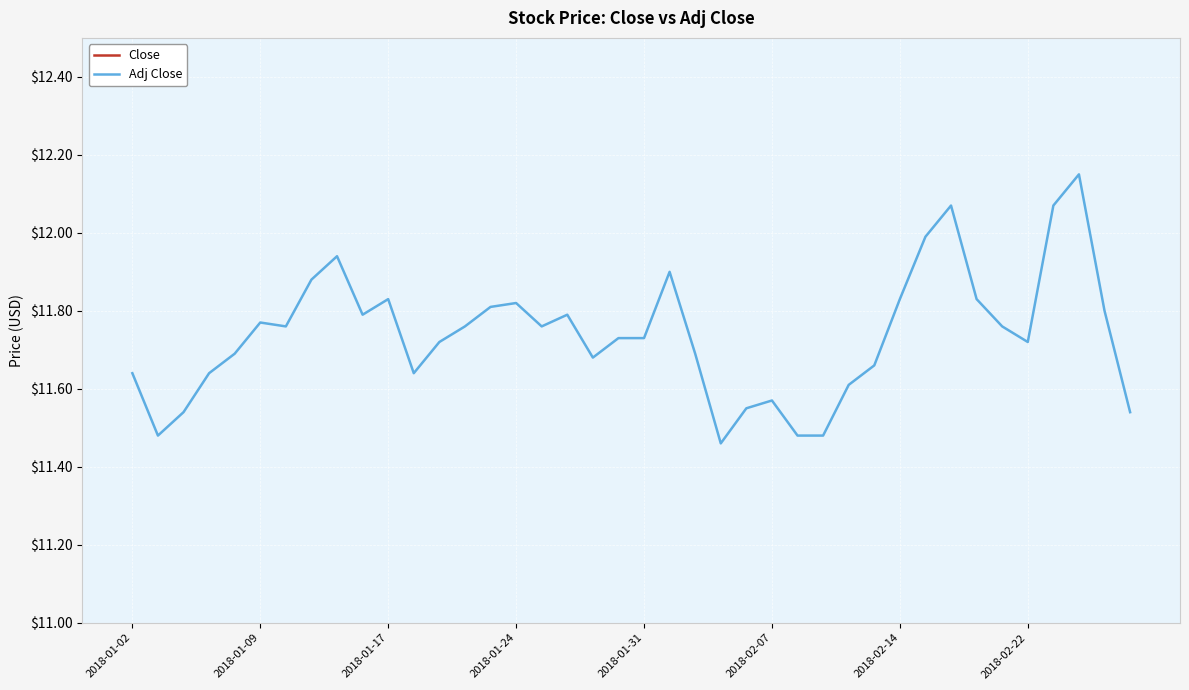

Rank the series at 11 from lowest to highest value.

Adj Close, Close